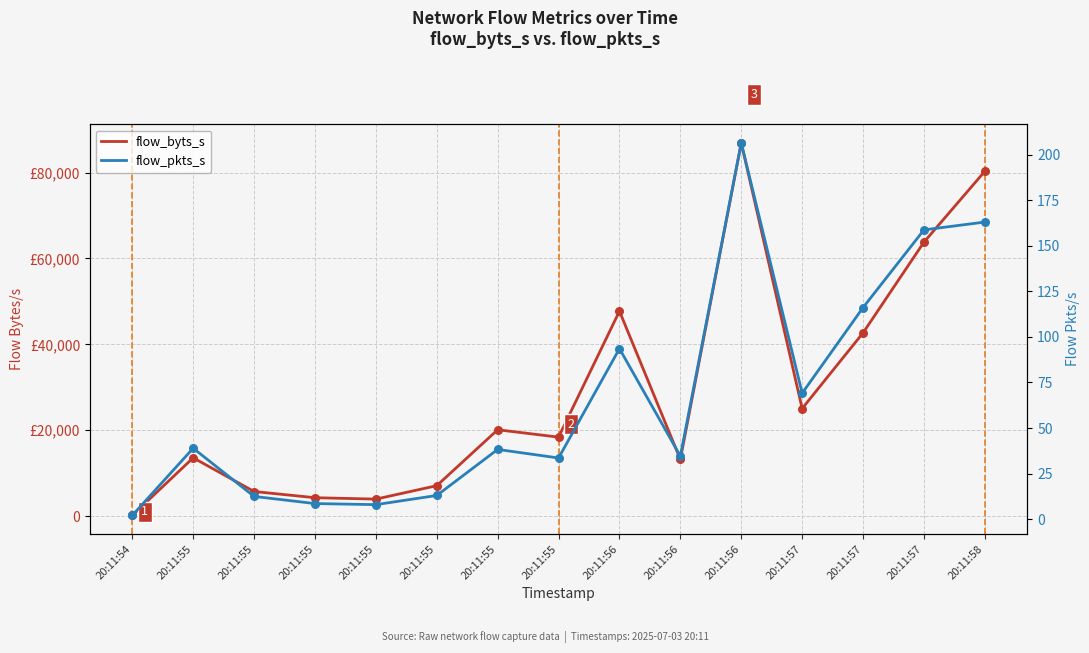

What is the total value across all series at 20:11:56?

47815.4